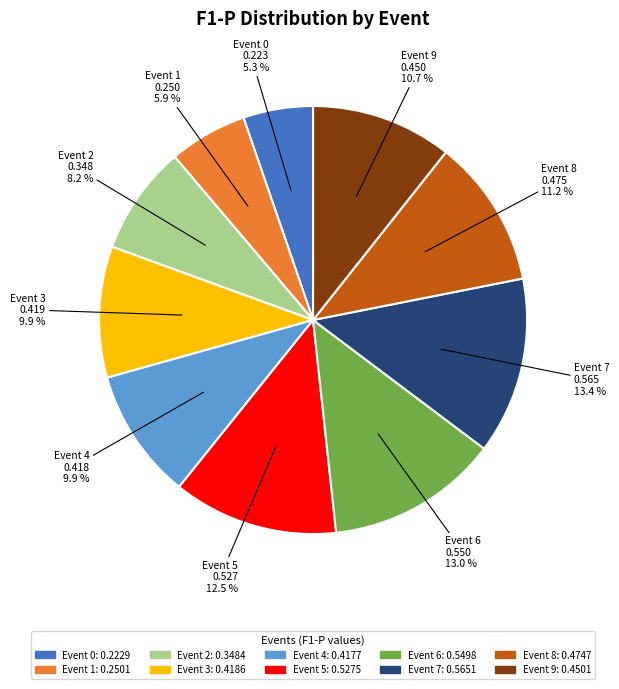

Is there any slice that represents more than half of the pie?

No